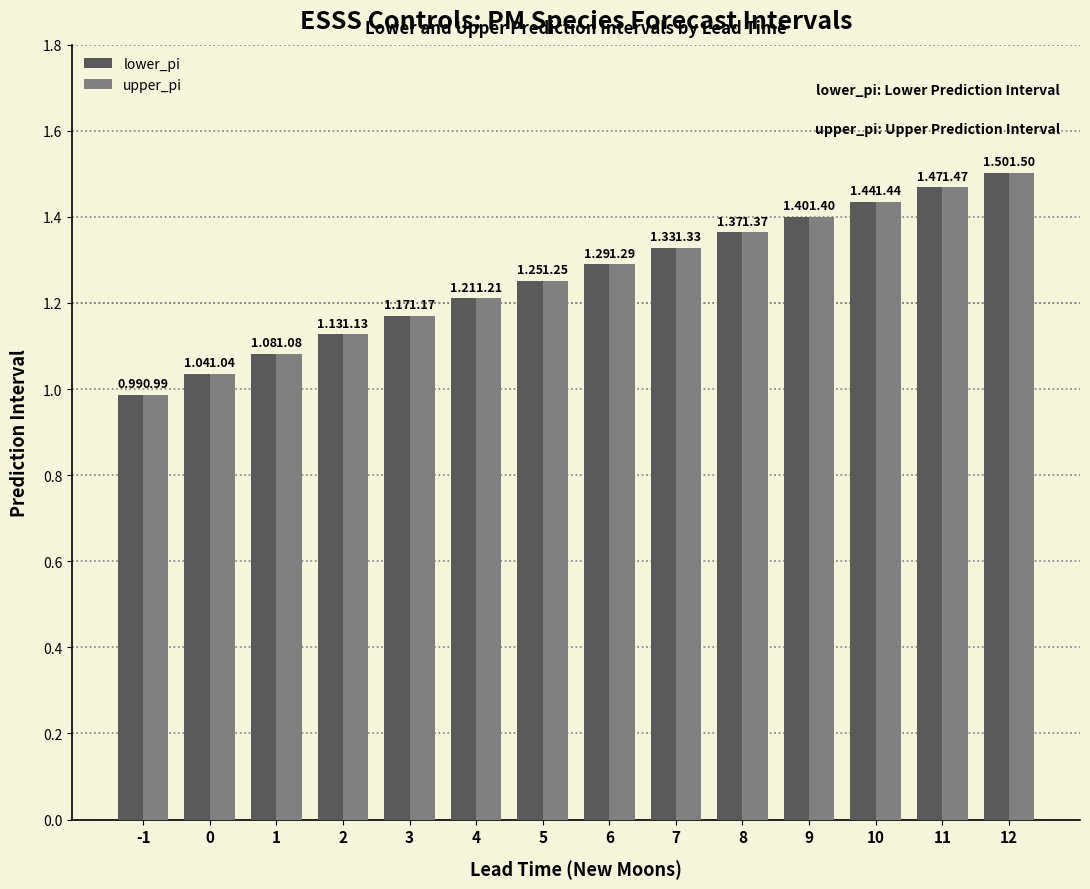

What is the total value across all series at 8?

2.7